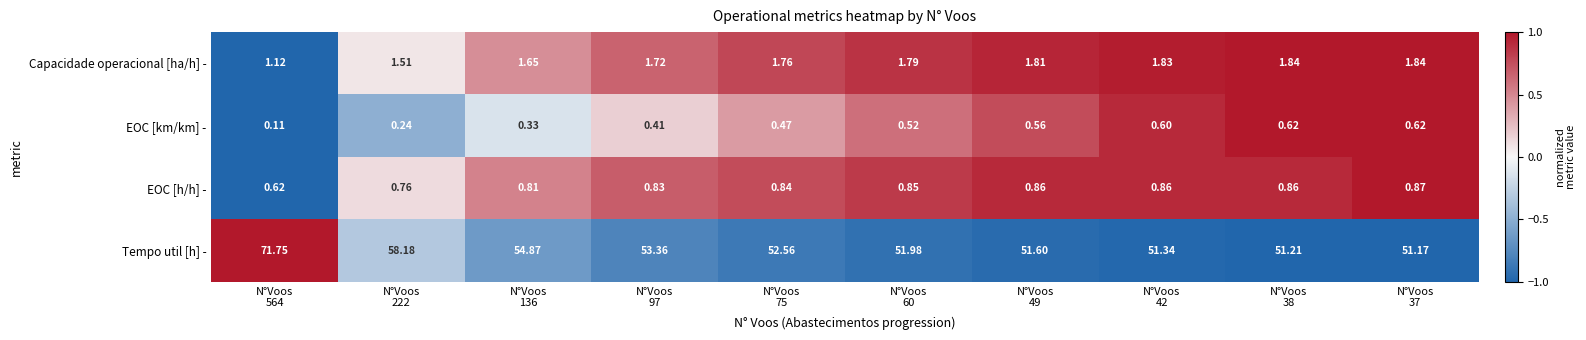

List the series in order of their peak value, lowest first.

EOC [km/km] -, EOC [h/h] -, Capacidade operacional [ha/h] -, Tempo util [h] -